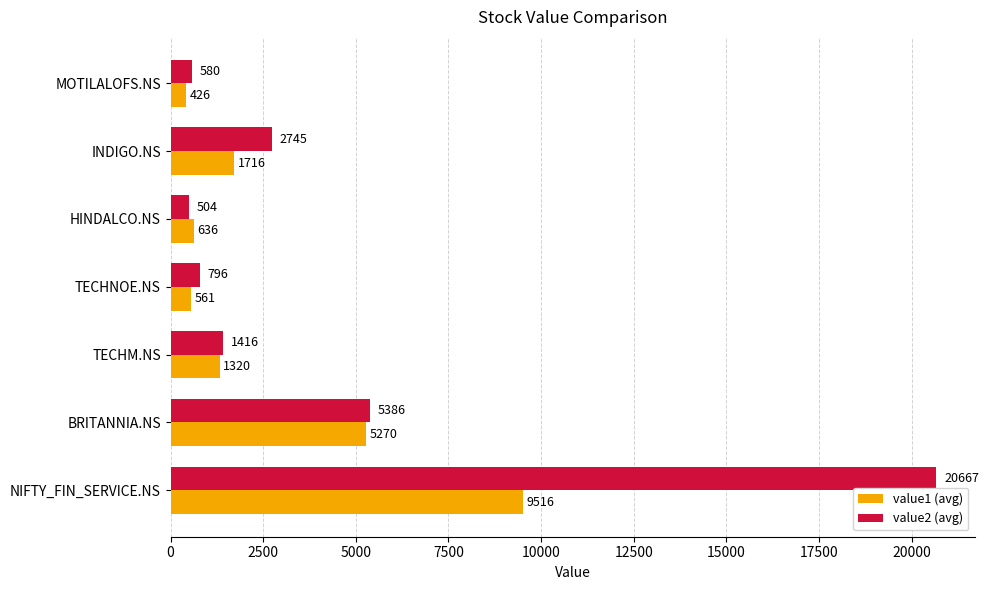

Rank the categories by value2 (avg) value from highest to lowest.

NIFTY_FIN_SERVICE.NS, BRITANNIA.NS, INDIGO.NS, TECHM.NS, TECHNOE.NS, MOTILALOFS.NS, HINDALCO.NS